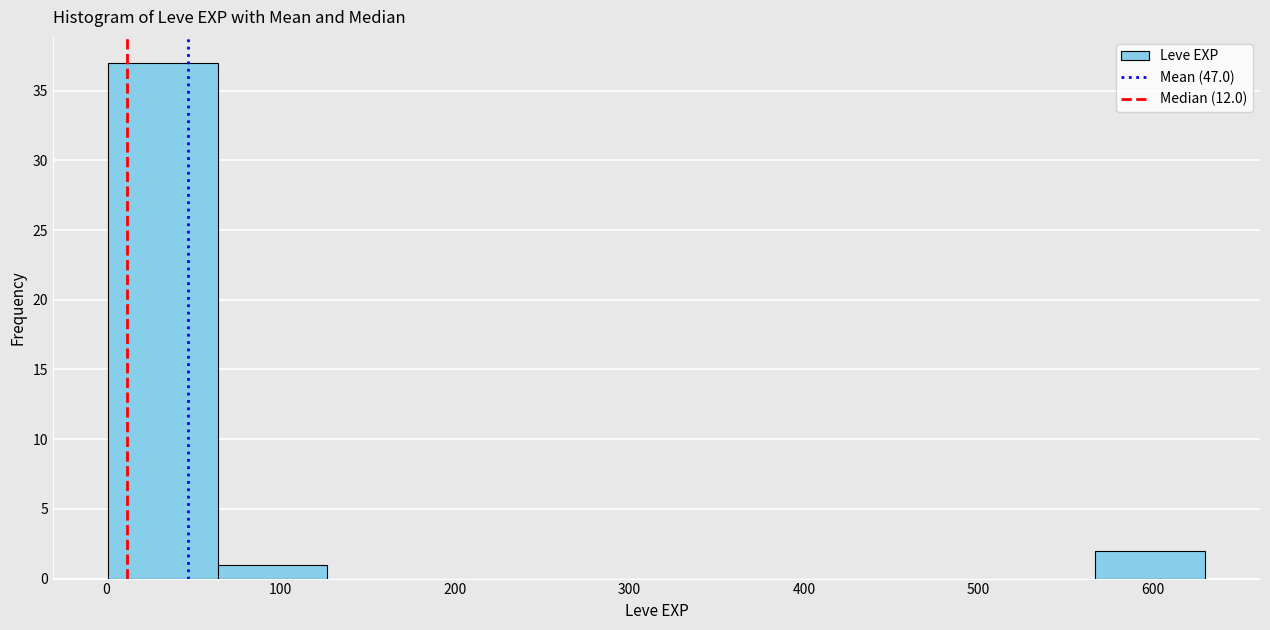

Which range on the x-axis has the tallest bar?

0 to 60